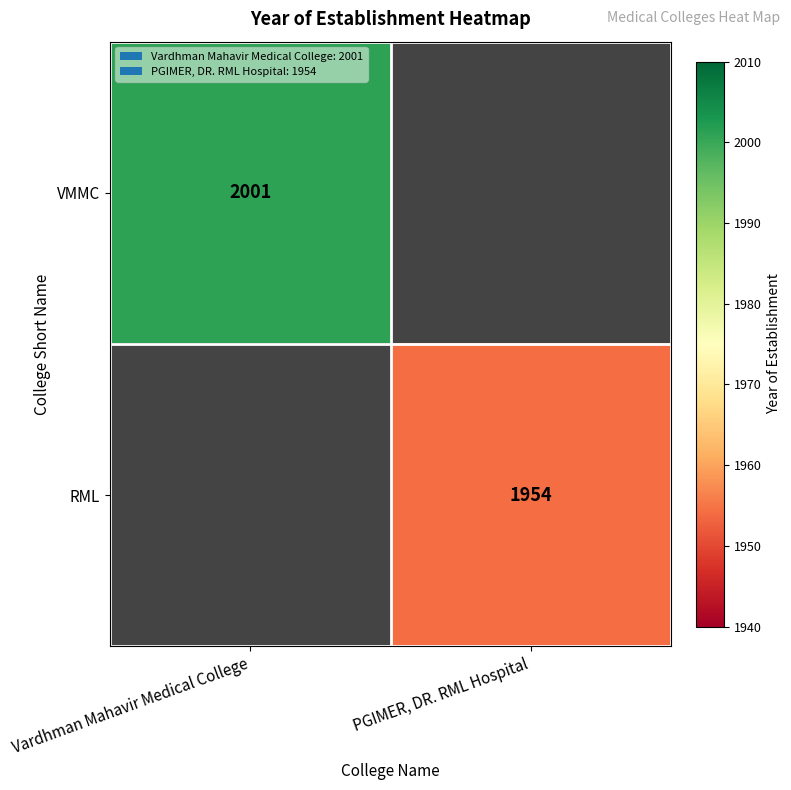

True or false: RML has a value of 2707 at PGIMER, DR. RML Hospital.

False